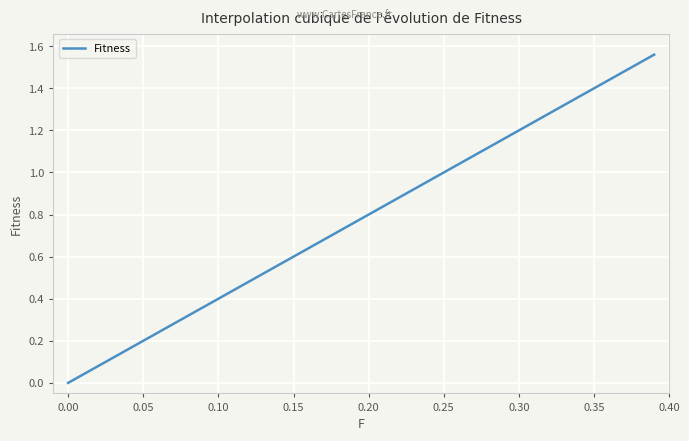

What is the greatest value displayed?

1.6